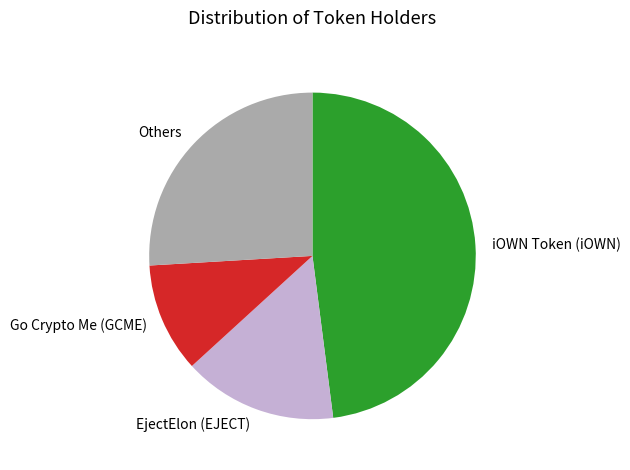

The Others slice represents 15% of the pie. True or false?

False